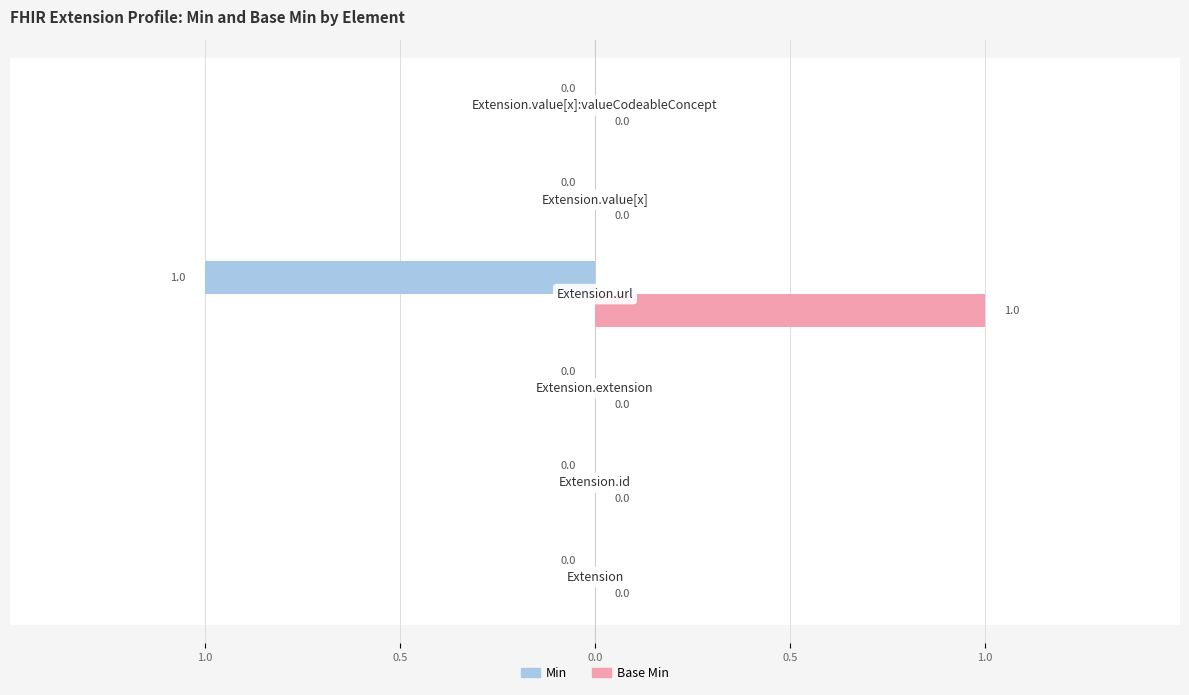

What are all the series names shown in the legend?

Min, Base Min